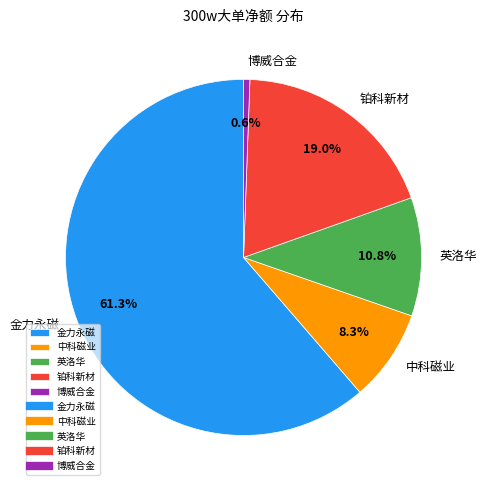

What percentage is the 英洛华 slice, to the nearest percent?

11%